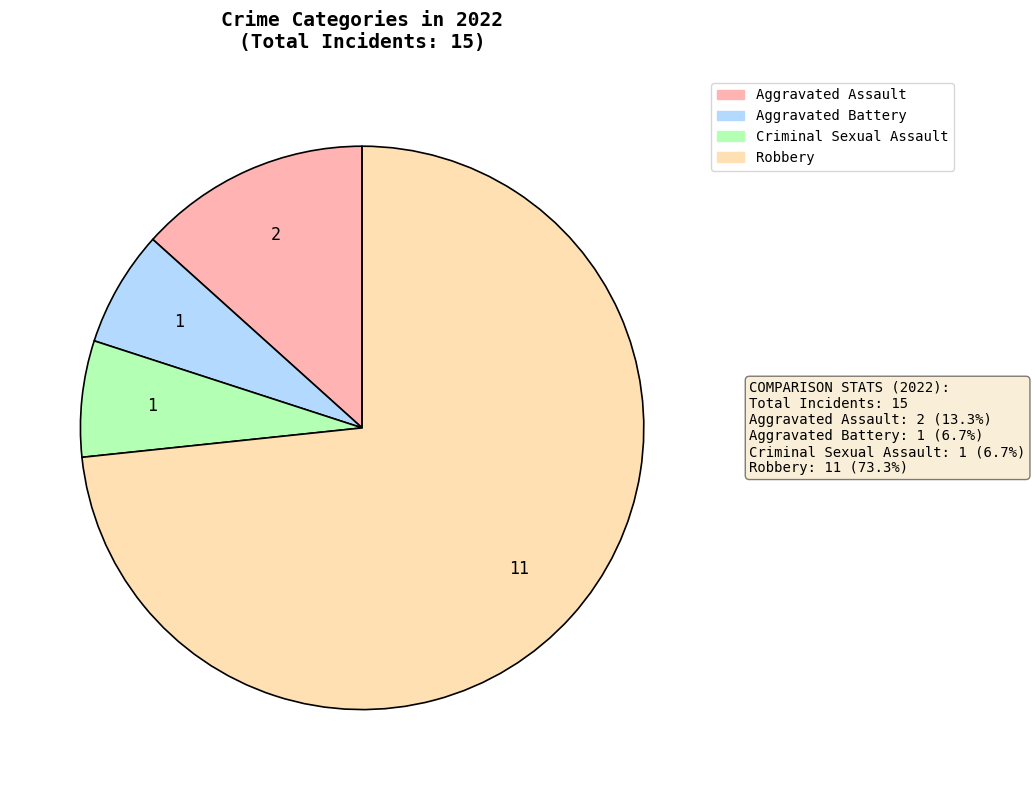

The Aggravated Assault slice represents 22% of the pie. True or false?

False